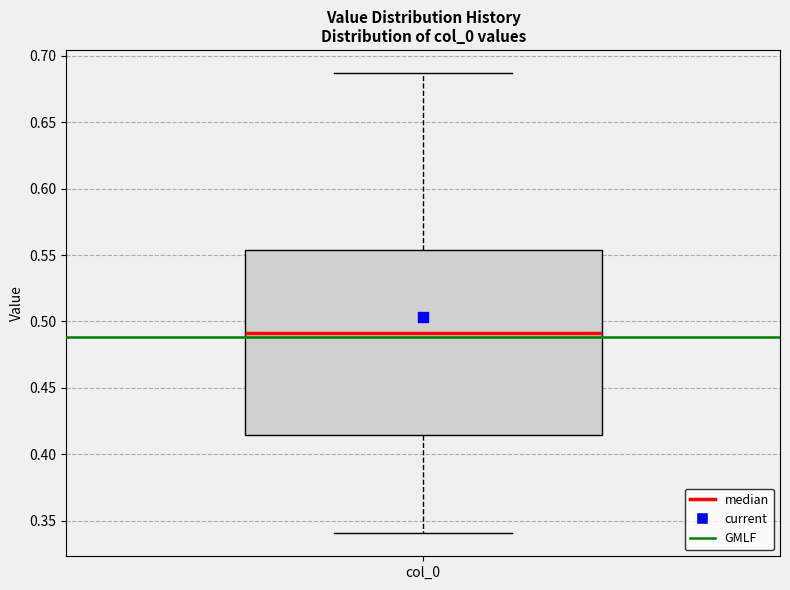

Transcribe this box plot: give where the median line is, the range the box spans, and where the two whiskers end, as read against the y-axis. The values are not printed on the chart, so give them approximately, as read against the axis.

median 0.490, box 0.415 to 0.555, whiskers 0.340 to 0.685